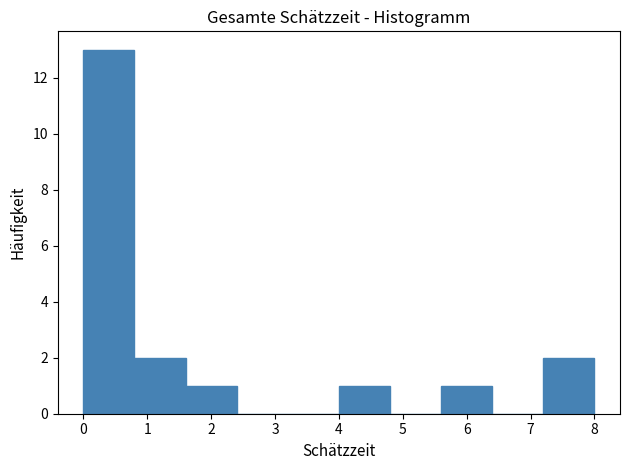

Which range on the x-axis has the tallest bar?

0.0 to 0.8